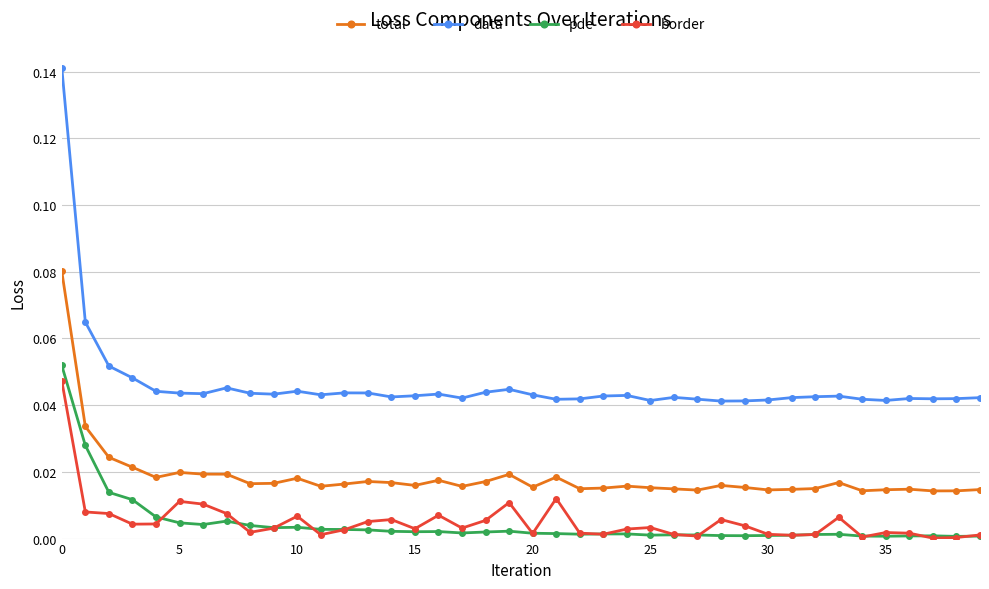

Which series has the widest spread of values?

data